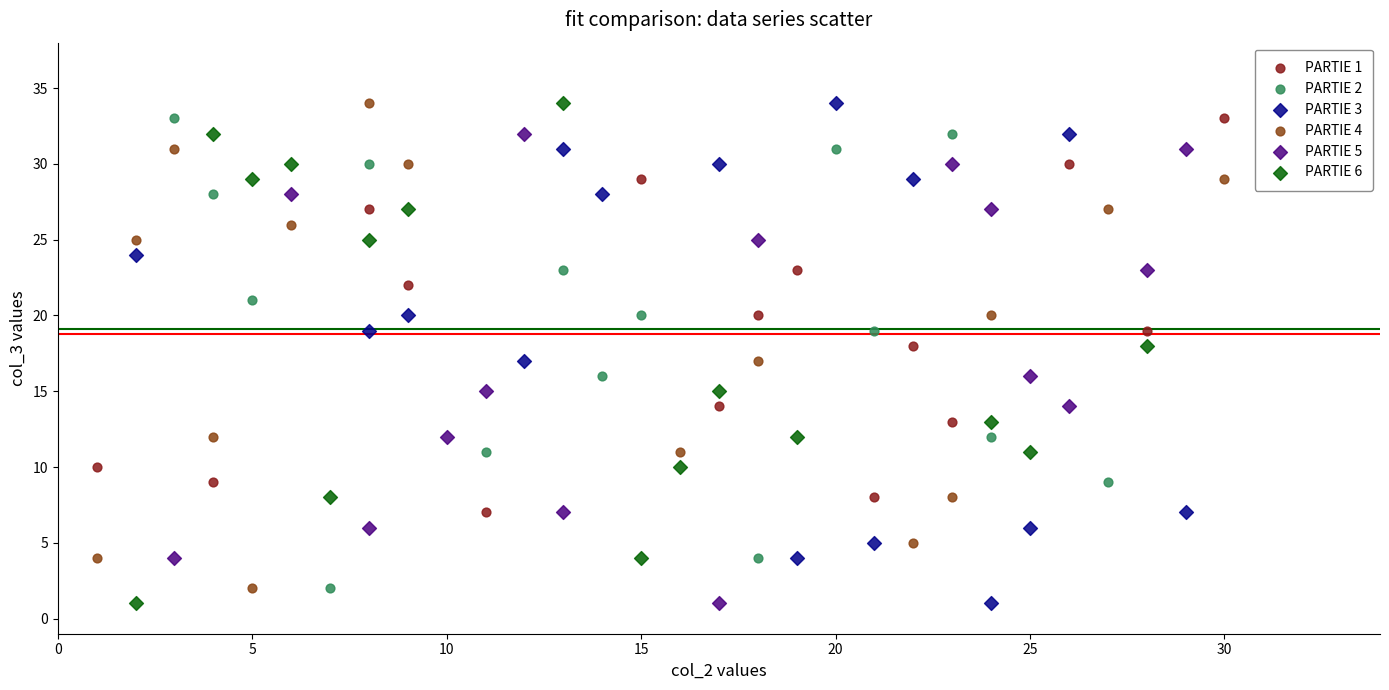

What are all the series names shown in the legend?

PARTIE 1, PARTIE 2, PARTIE 3, PARTIE 4, PARTIE 5, PARTIE 6